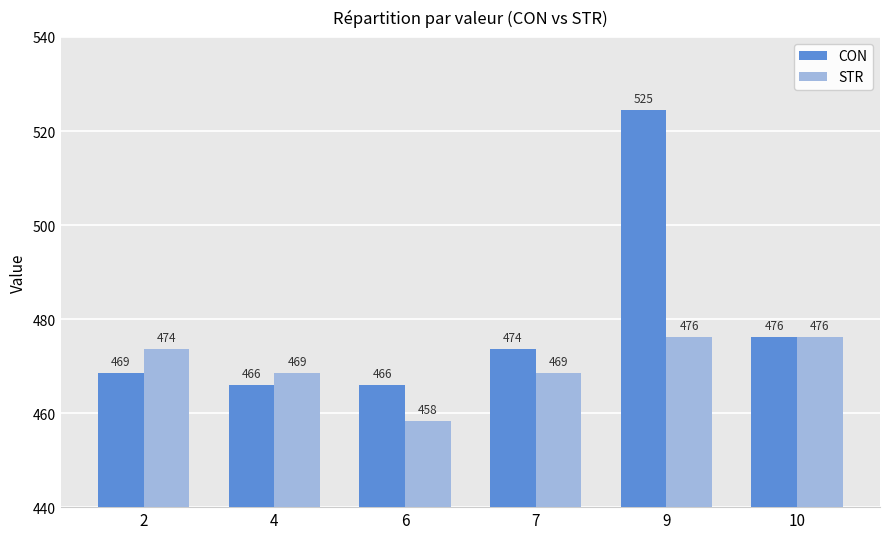

Which category has the lowest value across all series?

6